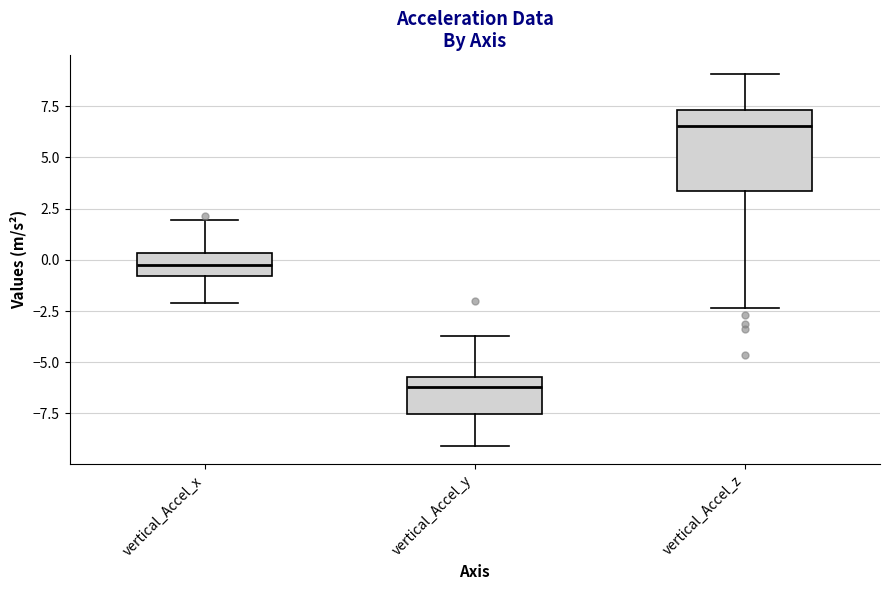

Reading left to right, transcribe this box plot: for each box, give where its median line is, the range the box spans, and where its two whiskers end, as read against the y-axis. The values are not printed on the chart, so give them approximately, as read against the axis.

vertical_Accel_x: median 0.0, box -1.0 to 0.5, whiskers -2.0 to 2.0
vertical_Accel_y: median -6.0, box -7.5 to -5.5, whiskers -9.0 to -3.5
vertical_Accel_z: median 6.5, box 3.5 to 7.5, whiskers -2.5 to 9.0